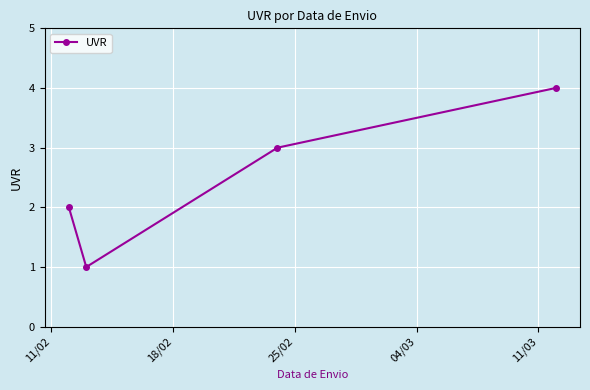

How many points are lower than both their immediate neighbors (excluding endpoints)?

1